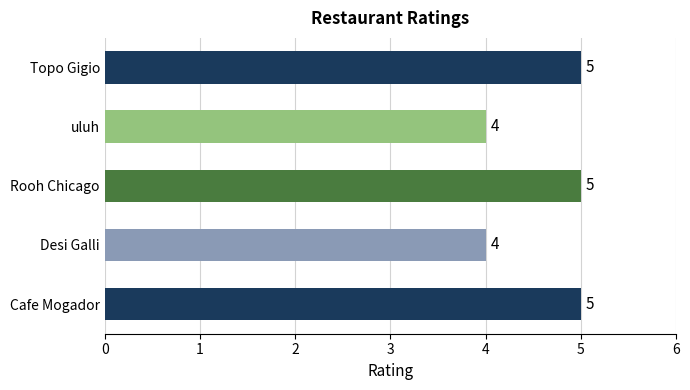

Does the chart contain stacked bars?

No